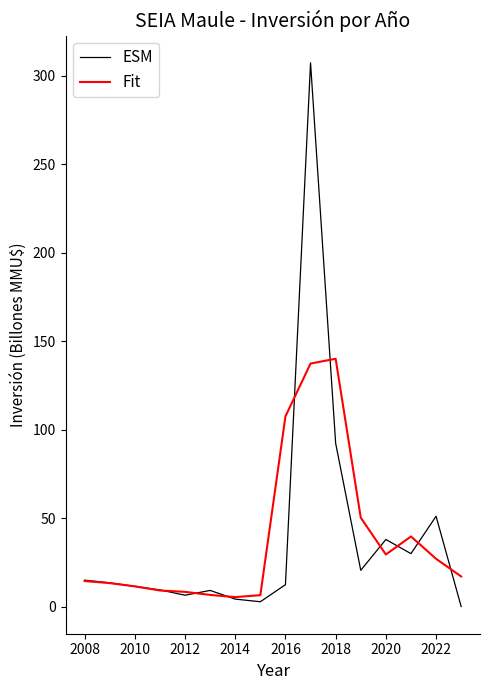

Which series has the largest range (max minus min)?

ESM